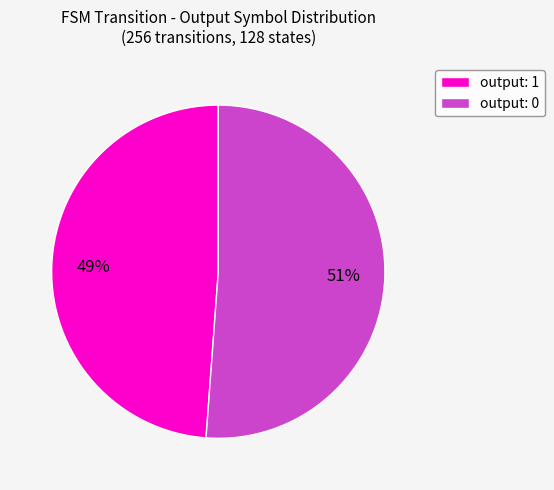

How many slices are in this pie chart?

2